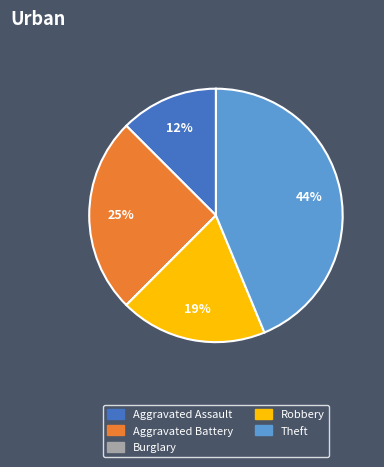

Is the sum of Robbery and Theft greater than half?

Yes